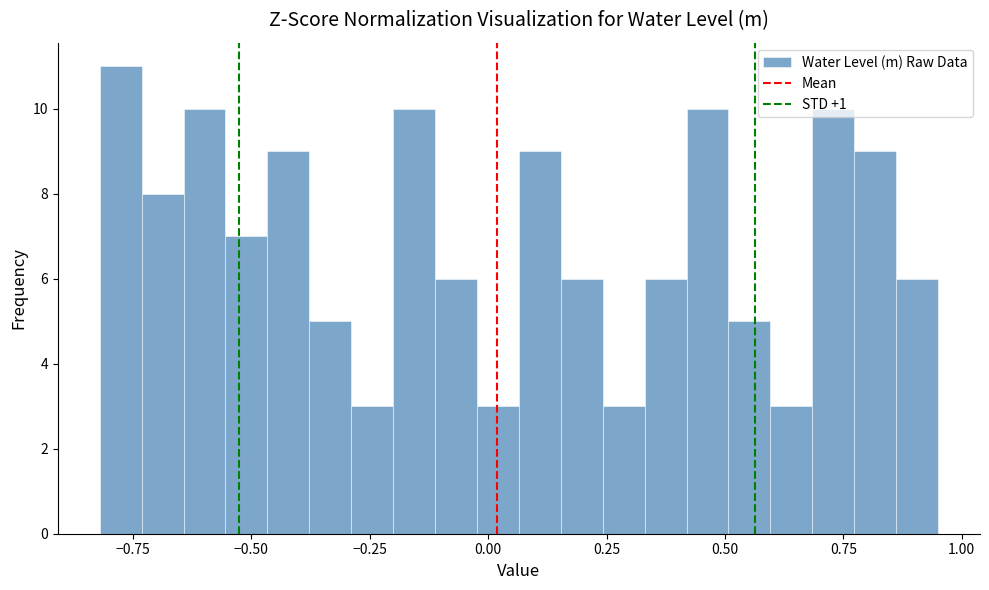

Around what value on the x-axis is the tallest bar? Give the approximate position of its centre, as read against the axis.

-0.80